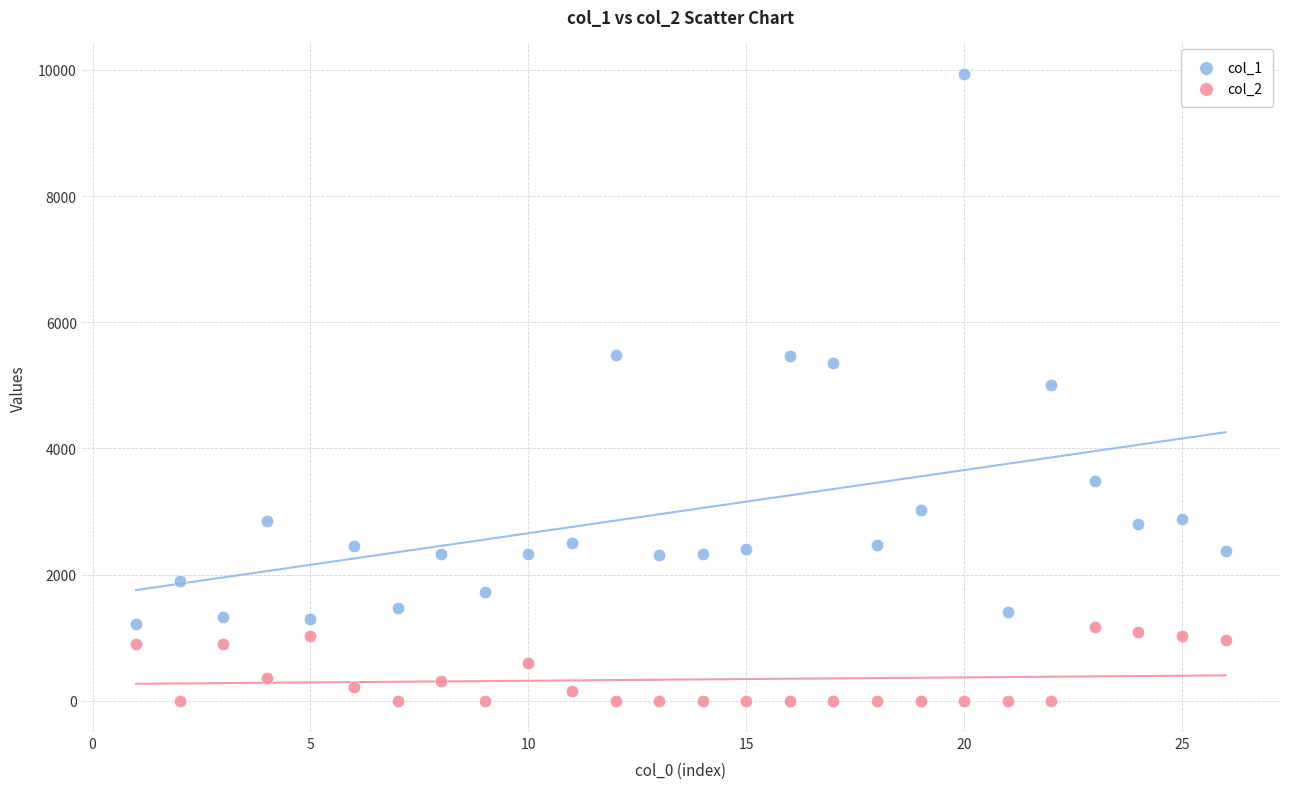

Which series has the widest spread of Y values?

col_1